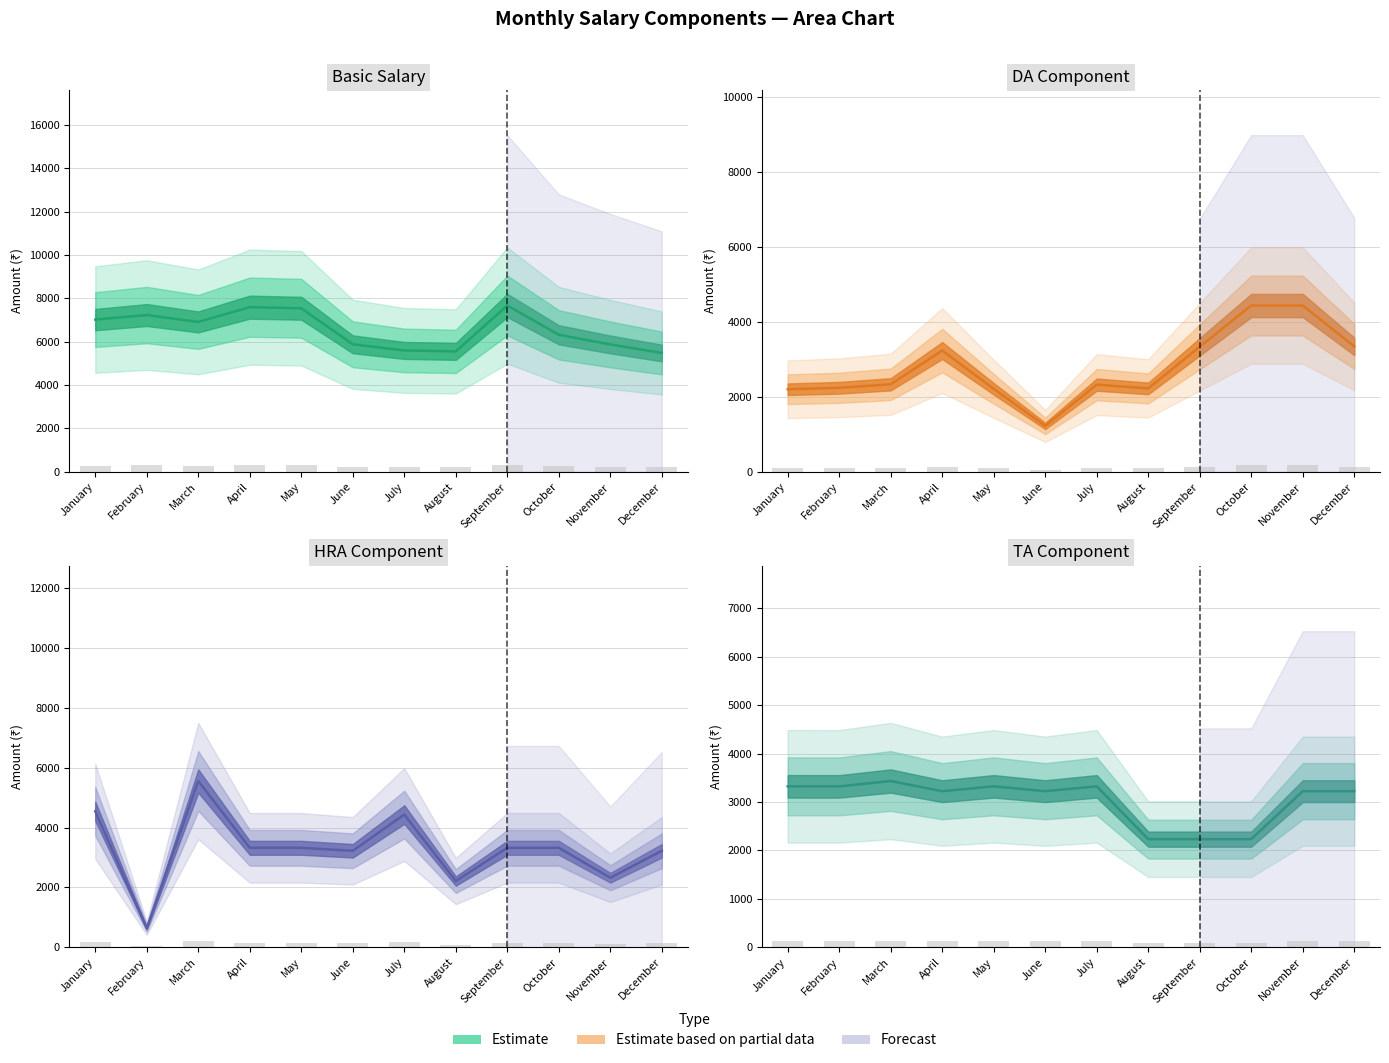

Where does the Basic series first go above 6914?

January